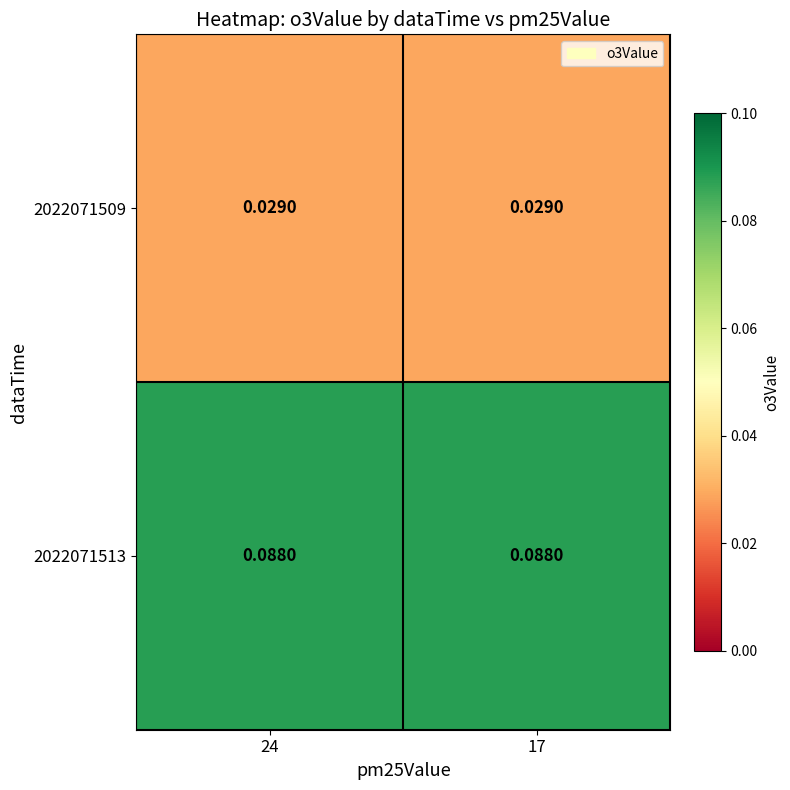

Is the value of 2022071513 at 17 greater than the value of 2022071509 at 17?

Yes